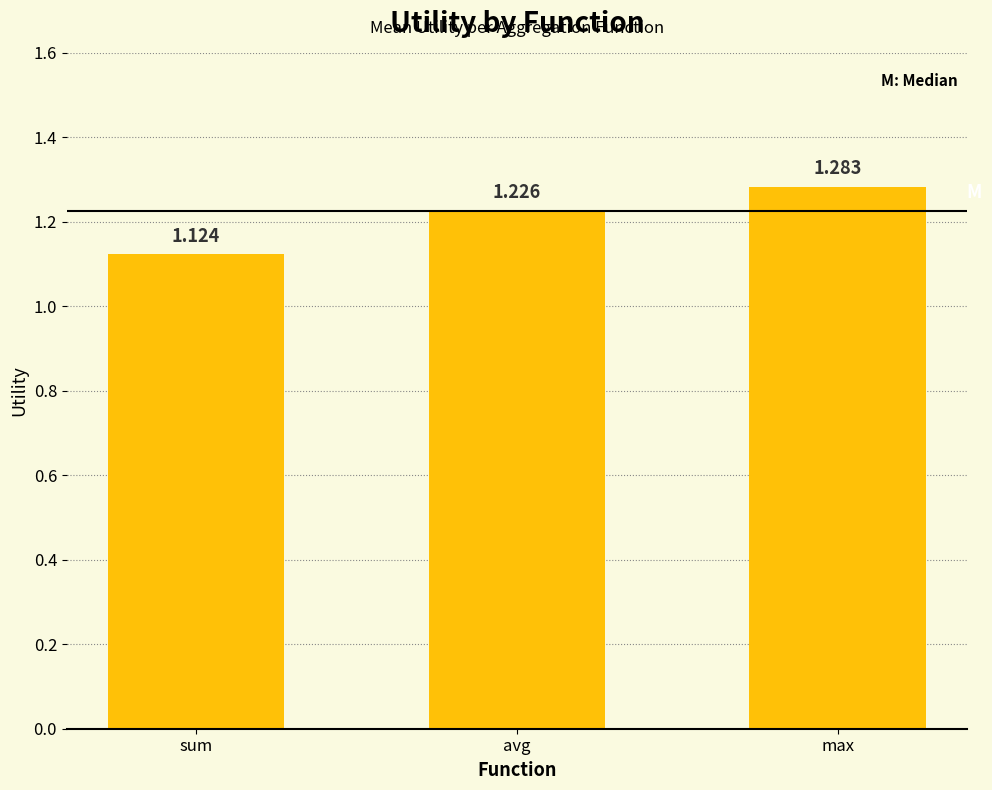

What is the difference between the maximum and second lowest values?

0.1